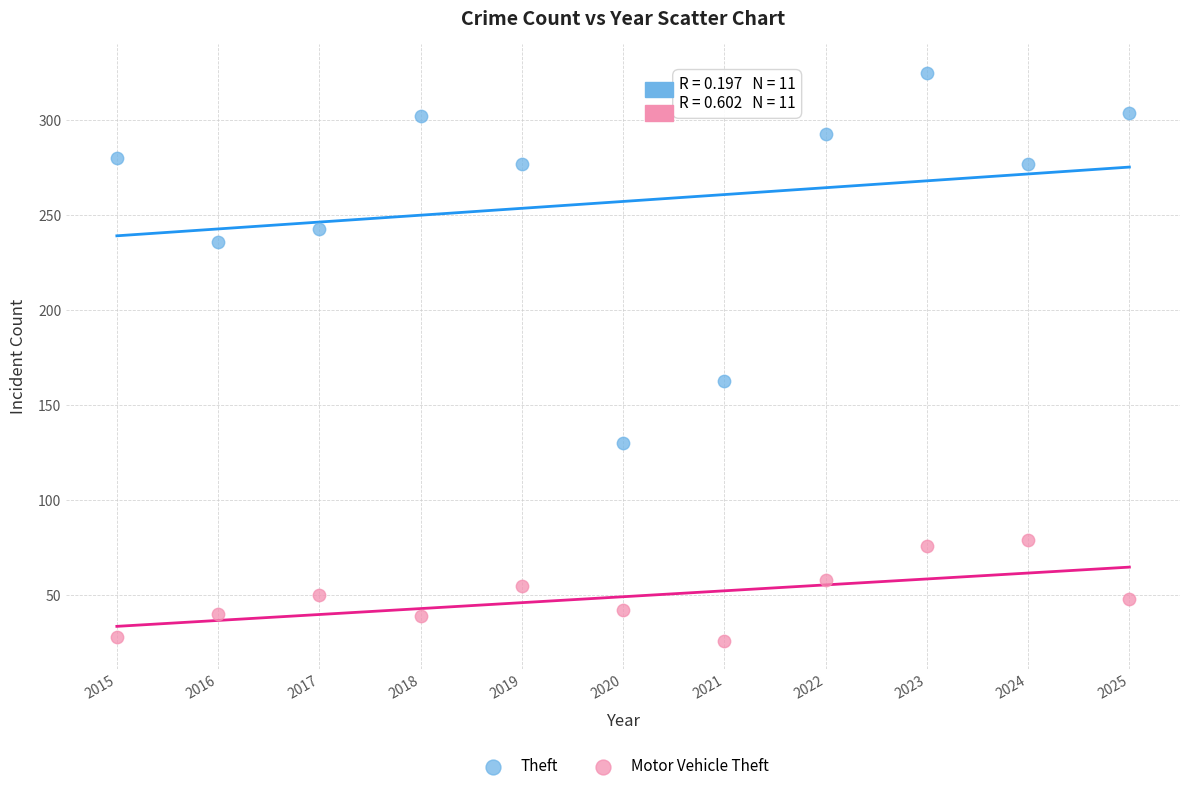

Which series reaches the minimum Y coordinate?

Motor Vehicle Theft